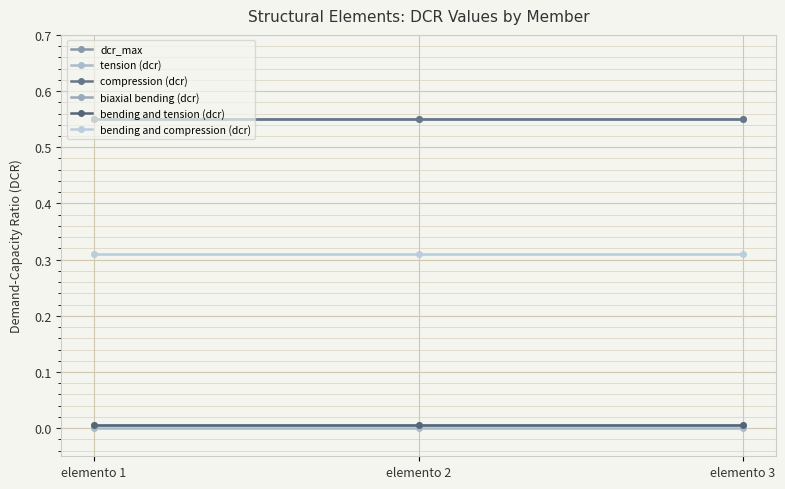

Is this an area chart (filled region under the line)?

No